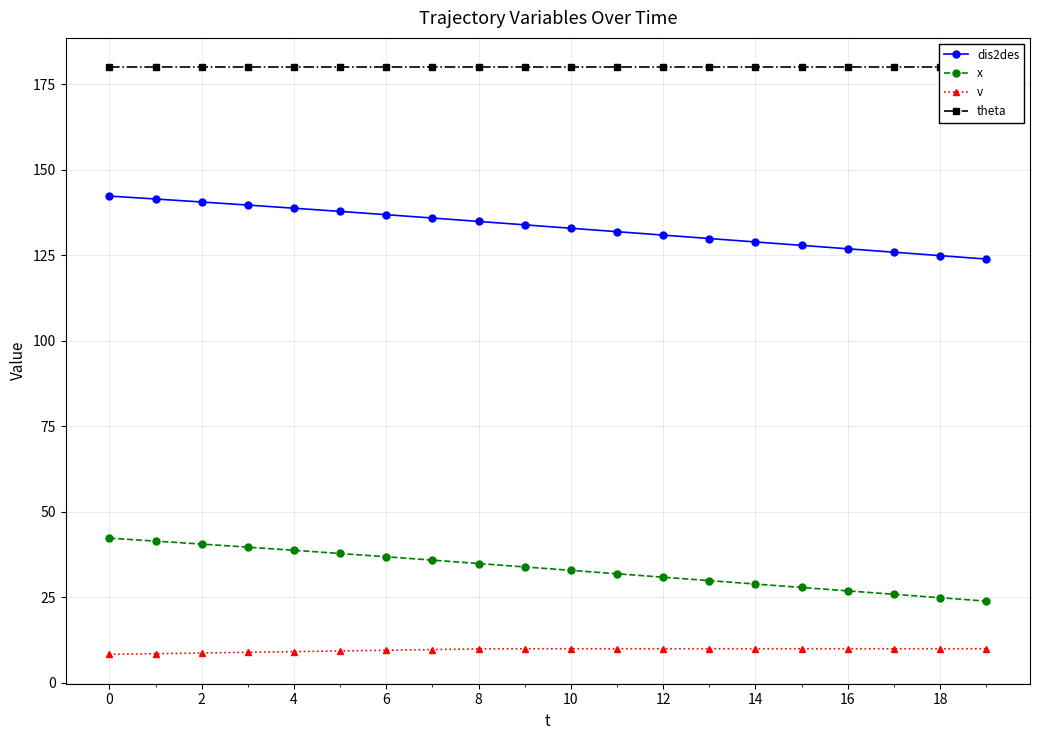

The value of x at 8 is 34.9. True or false?

True